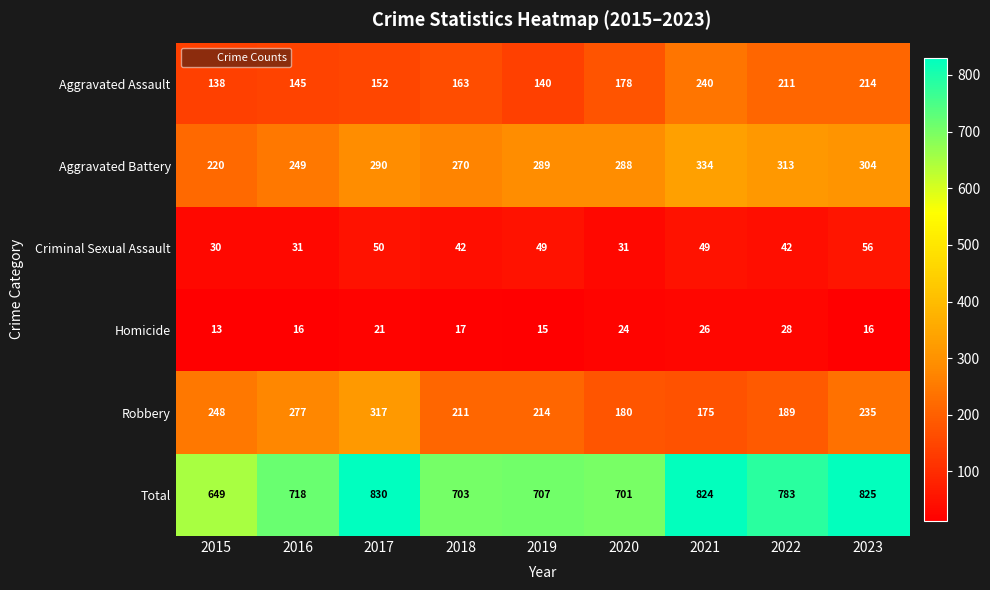

At 2021, list the series in order from largest to smallest.

Total, Aggravated Battery, Aggravated Assault, Robbery, Criminal Sexual Assault, Homicide